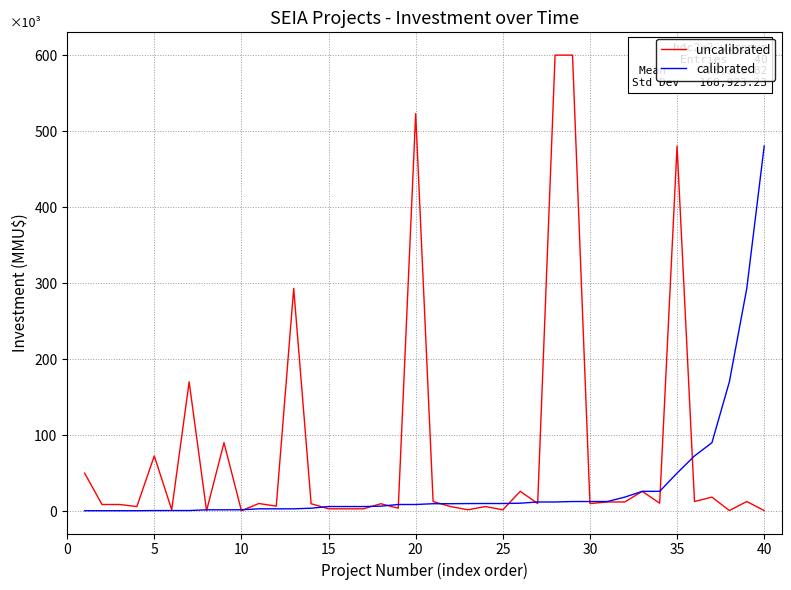

What are all the series names shown in the legend?

uncalibrated, calibrated